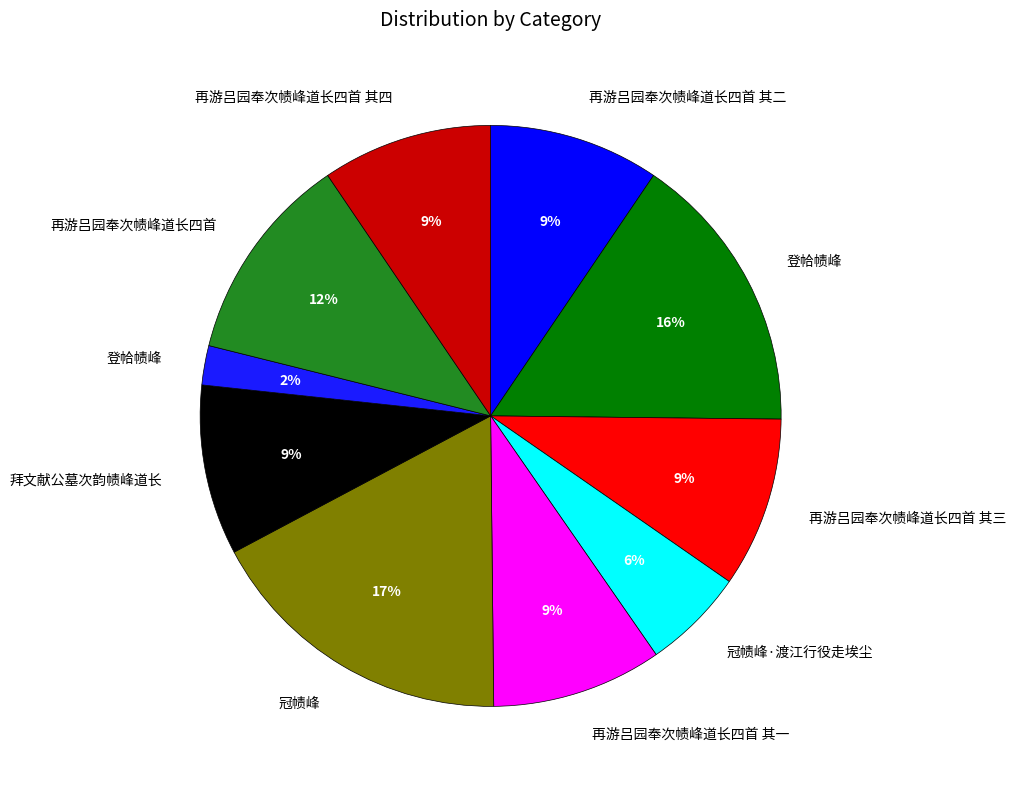

Count the number of slices in the pie.

10